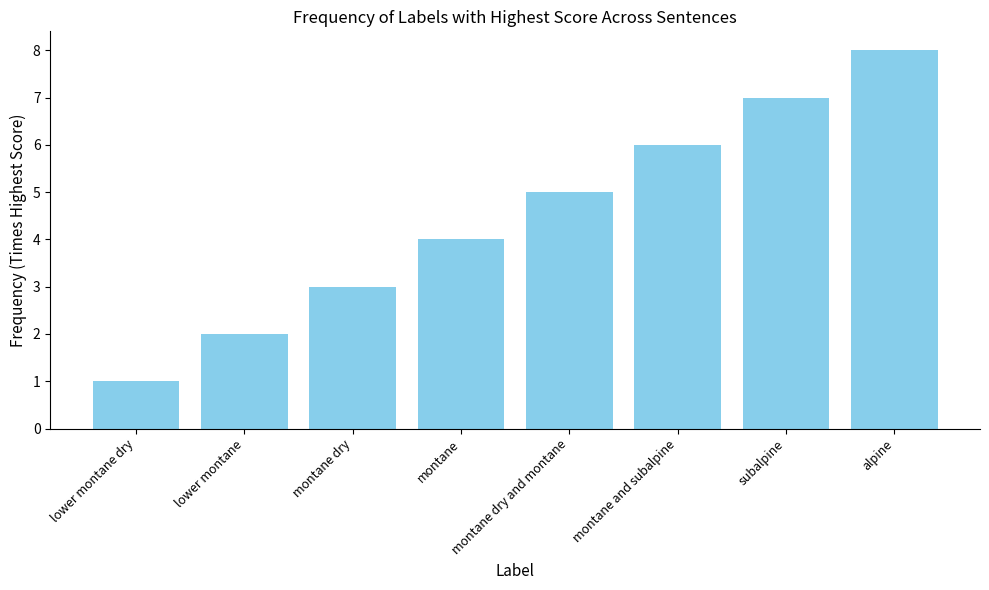

What is the value of the 8th bar from the left?

8